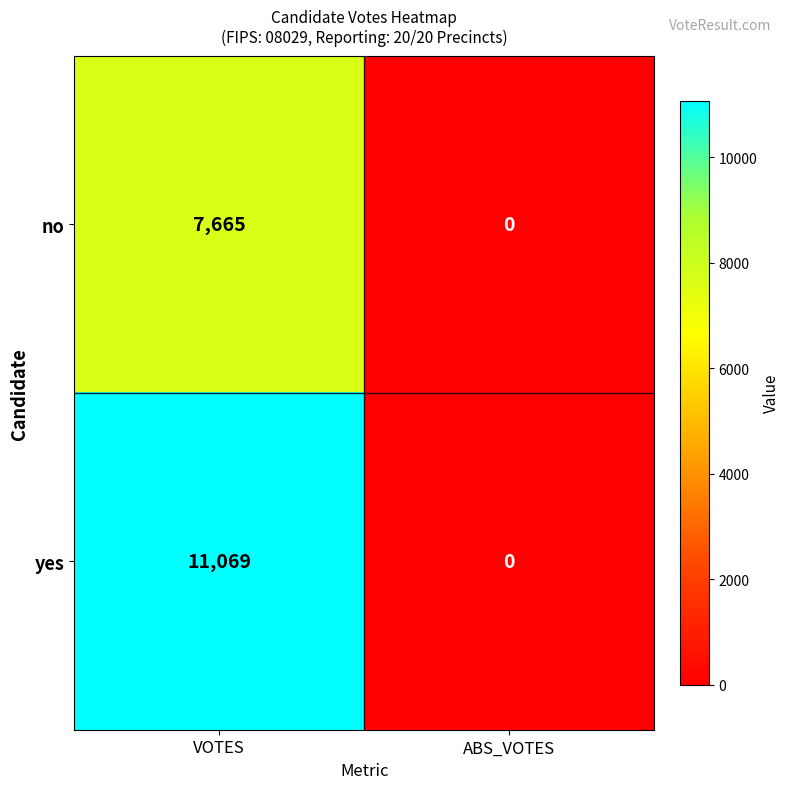

How many series are shown in this chart?

2